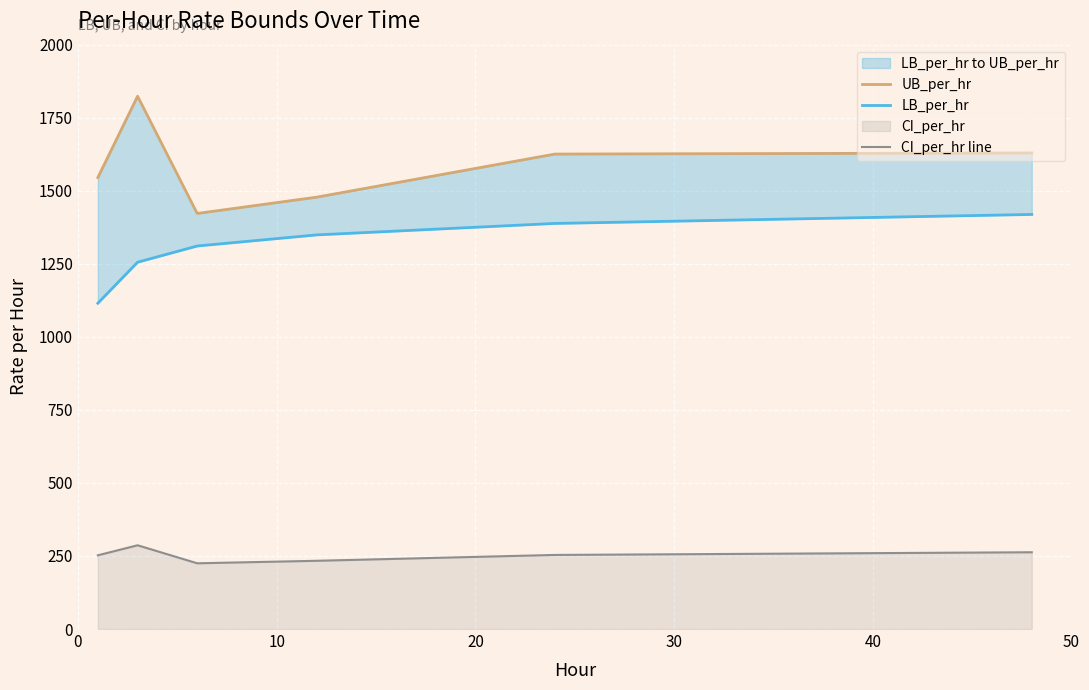

What is the maximum value for CI_per_hr line?

286.6